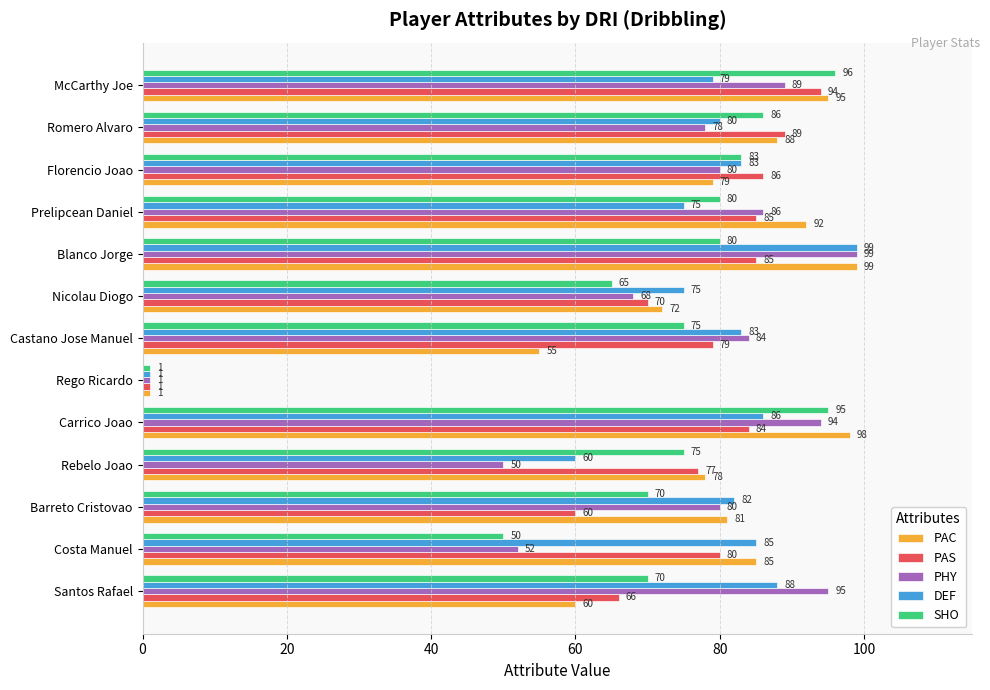

Which series changed the most between Nicolau Diogo and McCarthy Joe?

SHO